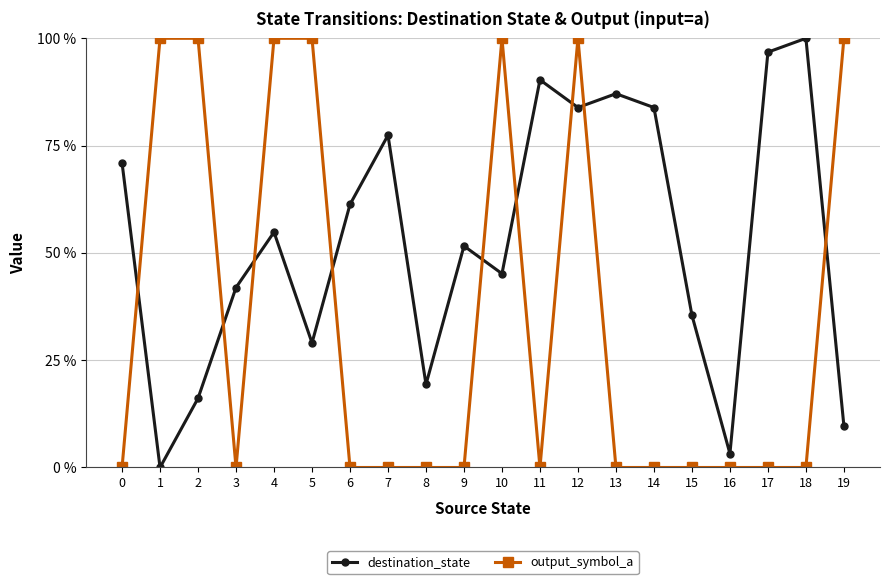

How many interior local valleys does the destination_state series have?

6